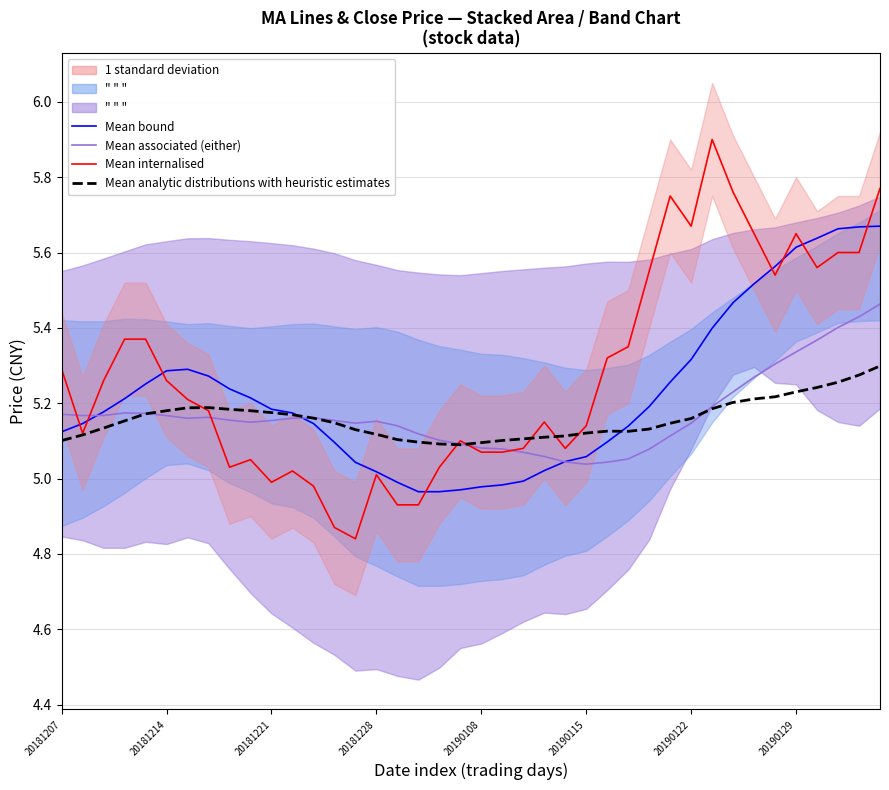

What is the difference between the highest and lowest values at 29?

0.6